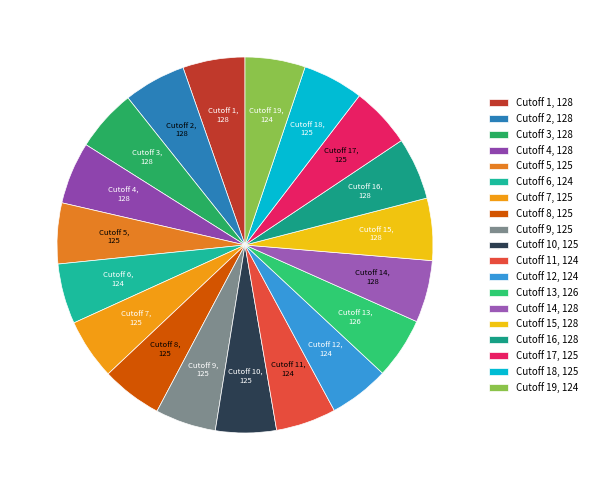

Do Cutoff 7, 125 and Cutoff 15, 128 together represent more than half of the pie?

No